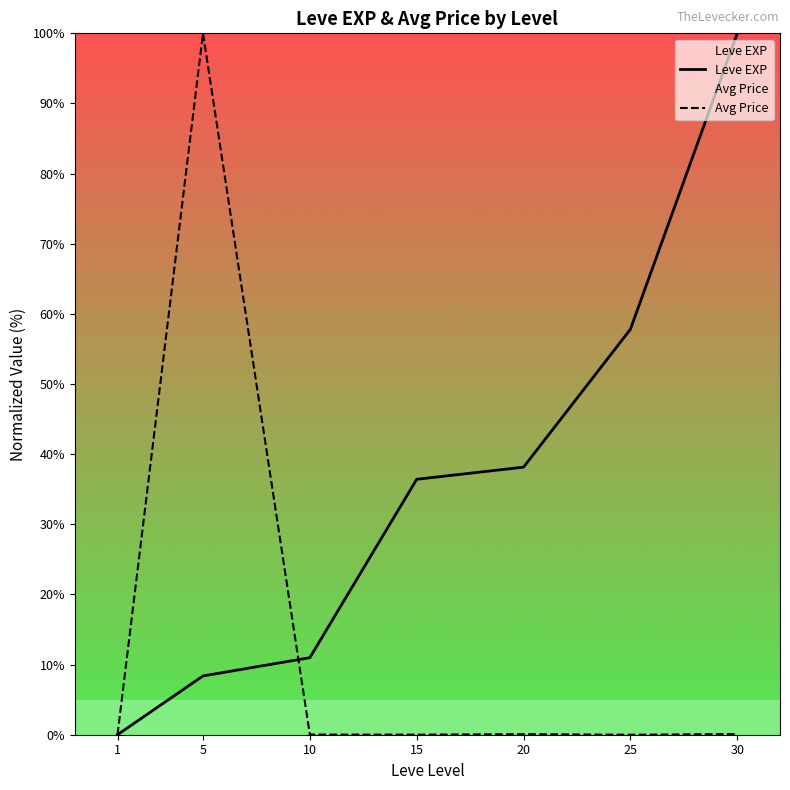

Which series has the largest total across all categories?

Leve EXP